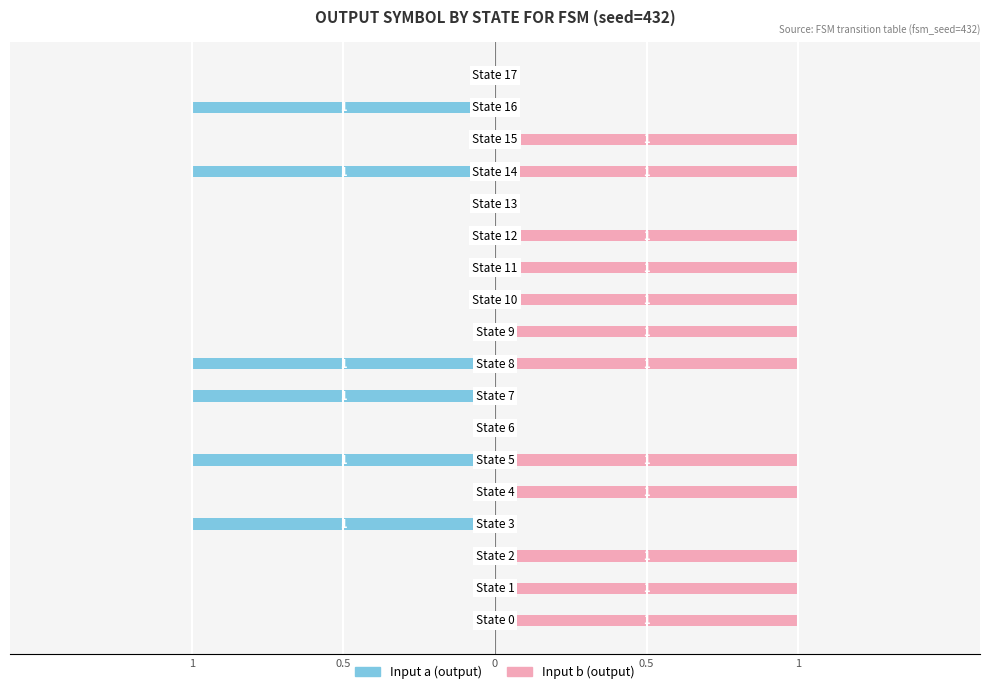

Reading left to right, what are all the values shown in this chart?

Input a (output): 0	0	0	-1	0	-1	0	-1	-1	0	0	0	0	0	-1	0	-1	0
Input b (output): 1	1	1	0	1	1	0	0	1	1	1	1	1	0	1	1	0	0